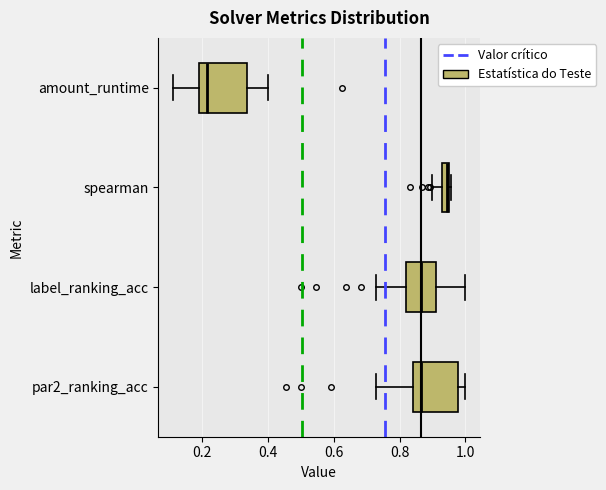

Which box's median line is the furthest to the left?

amount_runtime